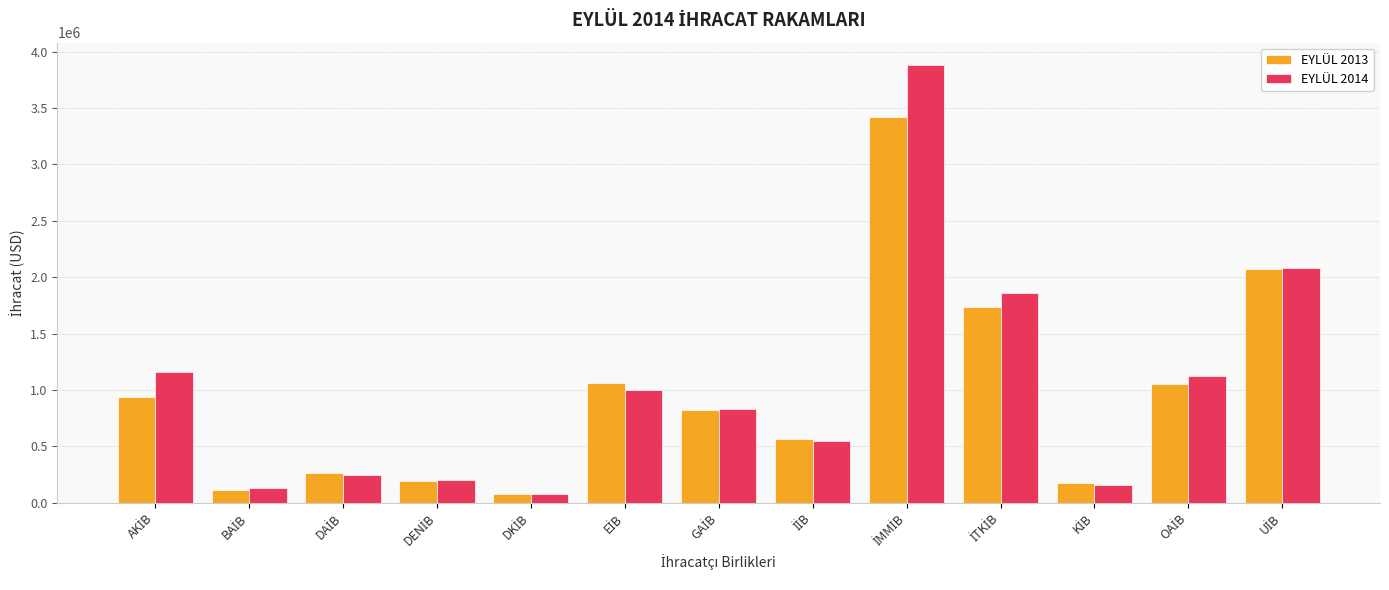

At how many categories does at least one series exceed 2411873?

1